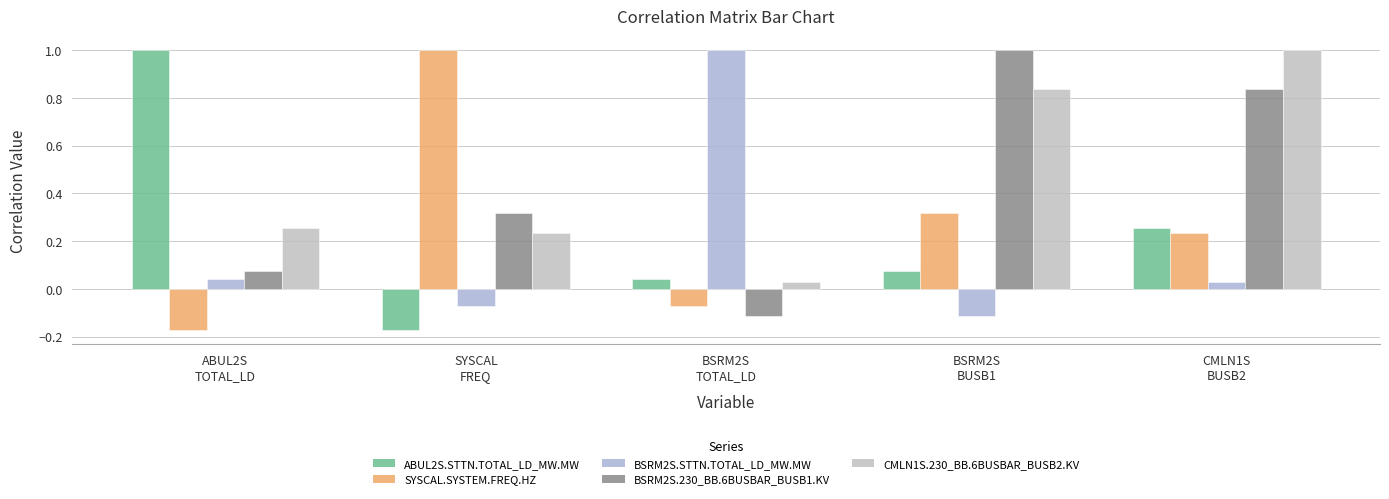

Reading right to left, transcribe all the data shown in this chart.

ABUL2S.STTN.TOTAL_LD_MW.MW: 0.3	0.1	0.0	-0.2	1.0
SYSCAL.SYSTEM.FREQ.HZ: 0.2	0.3	-0.1	1.0	-0.2
BSRM2S.STTN.TOTAL_LD_MW.MW: 0.0	-0.1	1.0	-0.1	0.0
BSRM2S.230_BB.6BUSBAR_BUSB1.KV: 0.8	1.0	-0.1	0.3	0.1
CMLN1S.230_BB.6BUSBAR_BUSB2.KV: 1.0	0.8	0.0	0.2	0.3